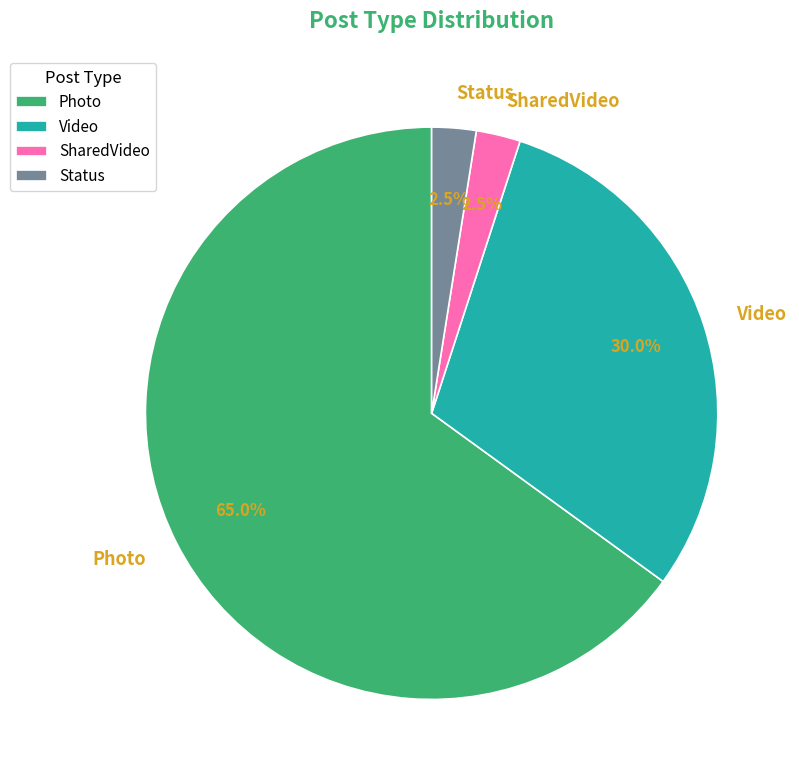

Which slice is the largest?

Photo